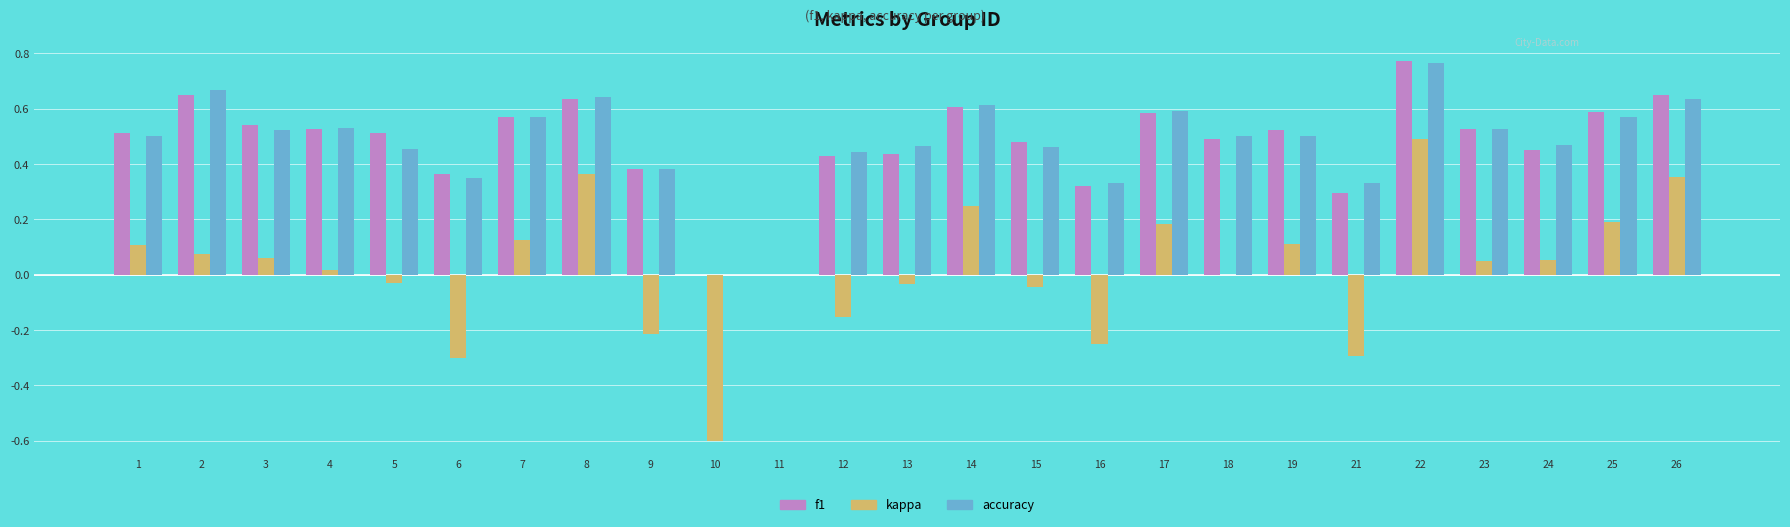

Is it true that f1 equals 0.3 at 16?

True